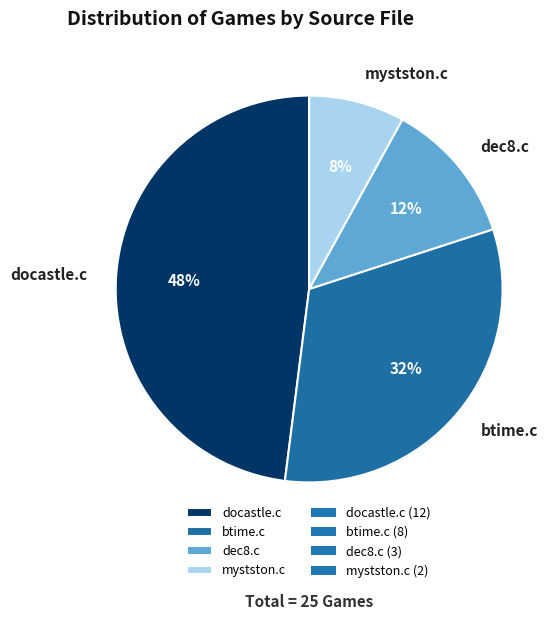

Is the sum of docastle.c and btime.c greater than half?

Yes